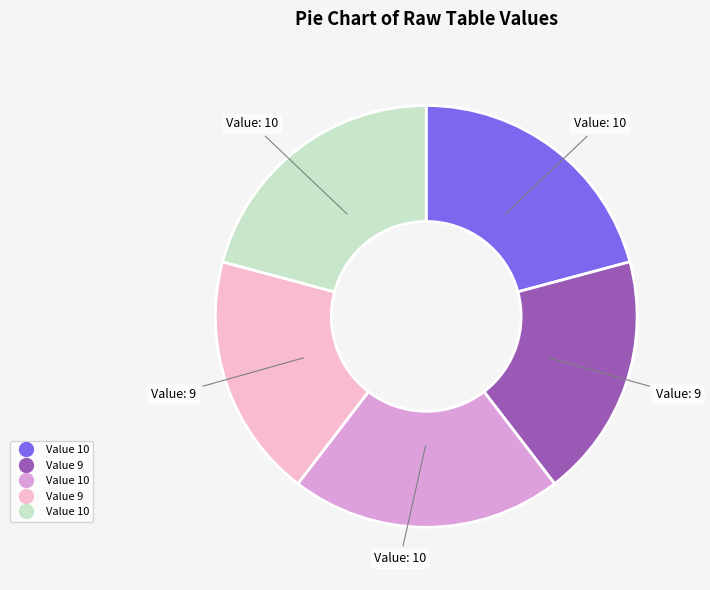

Is there a majority slice in this chart?

No